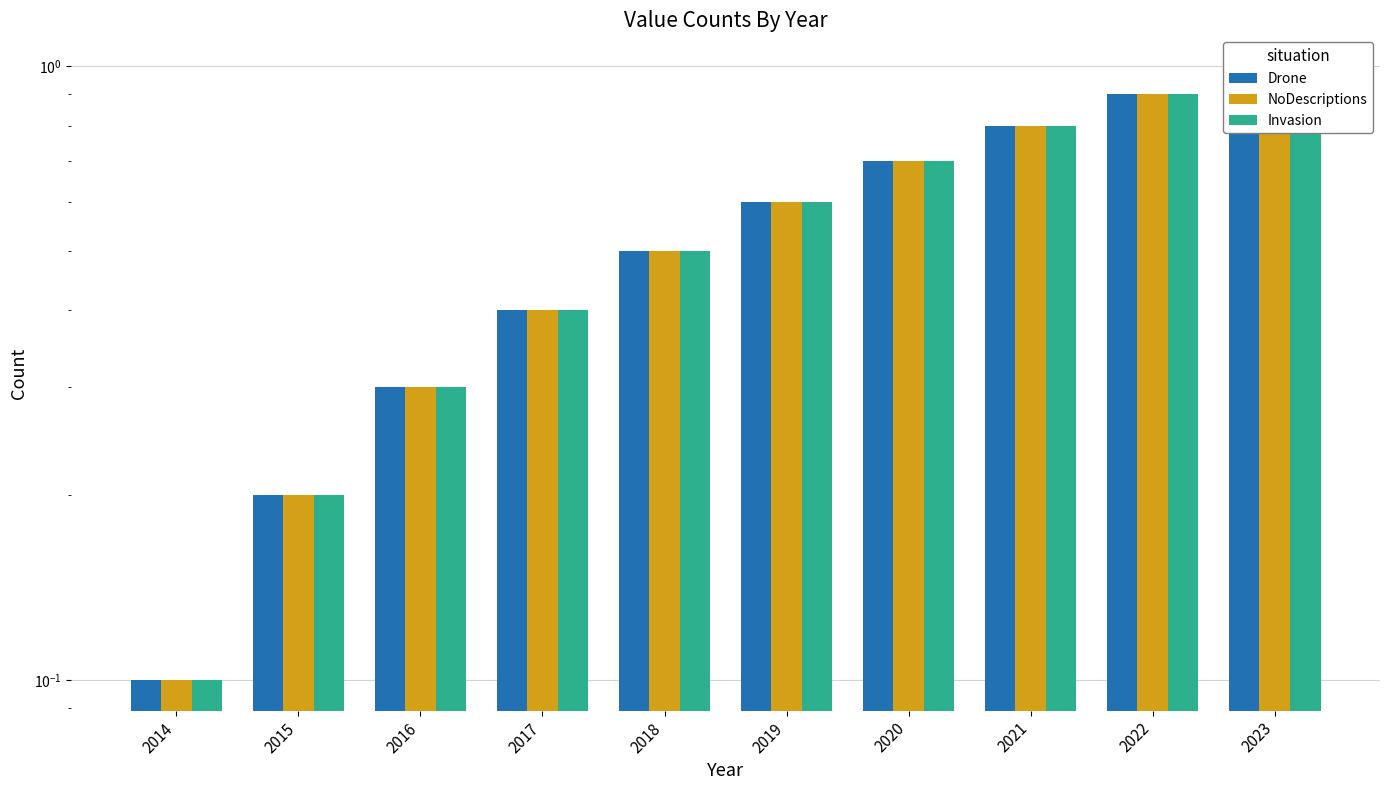

Is it true that NoDescriptions equals 0.8 at 2021?

True